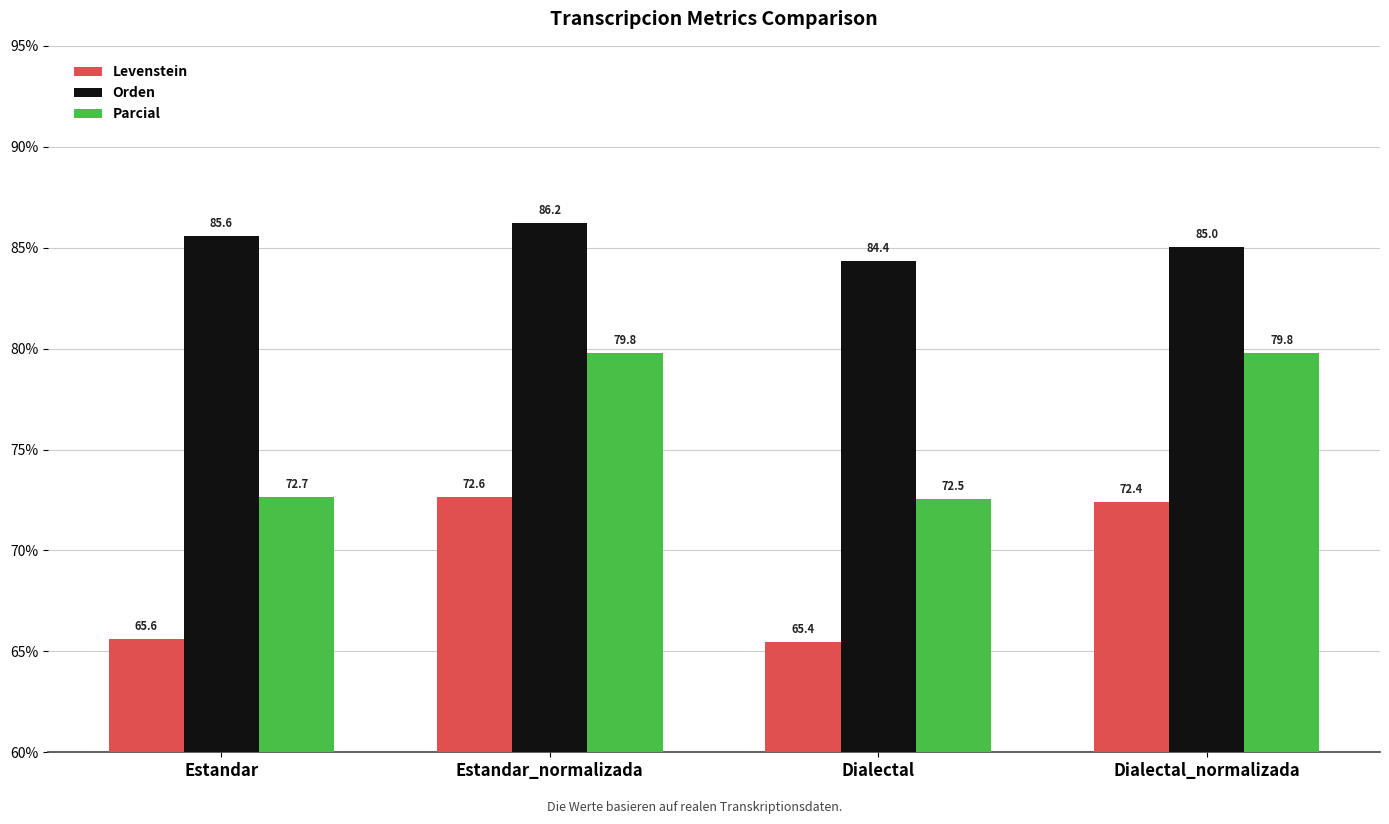

At how many categories does at least one series exceed 69?

4